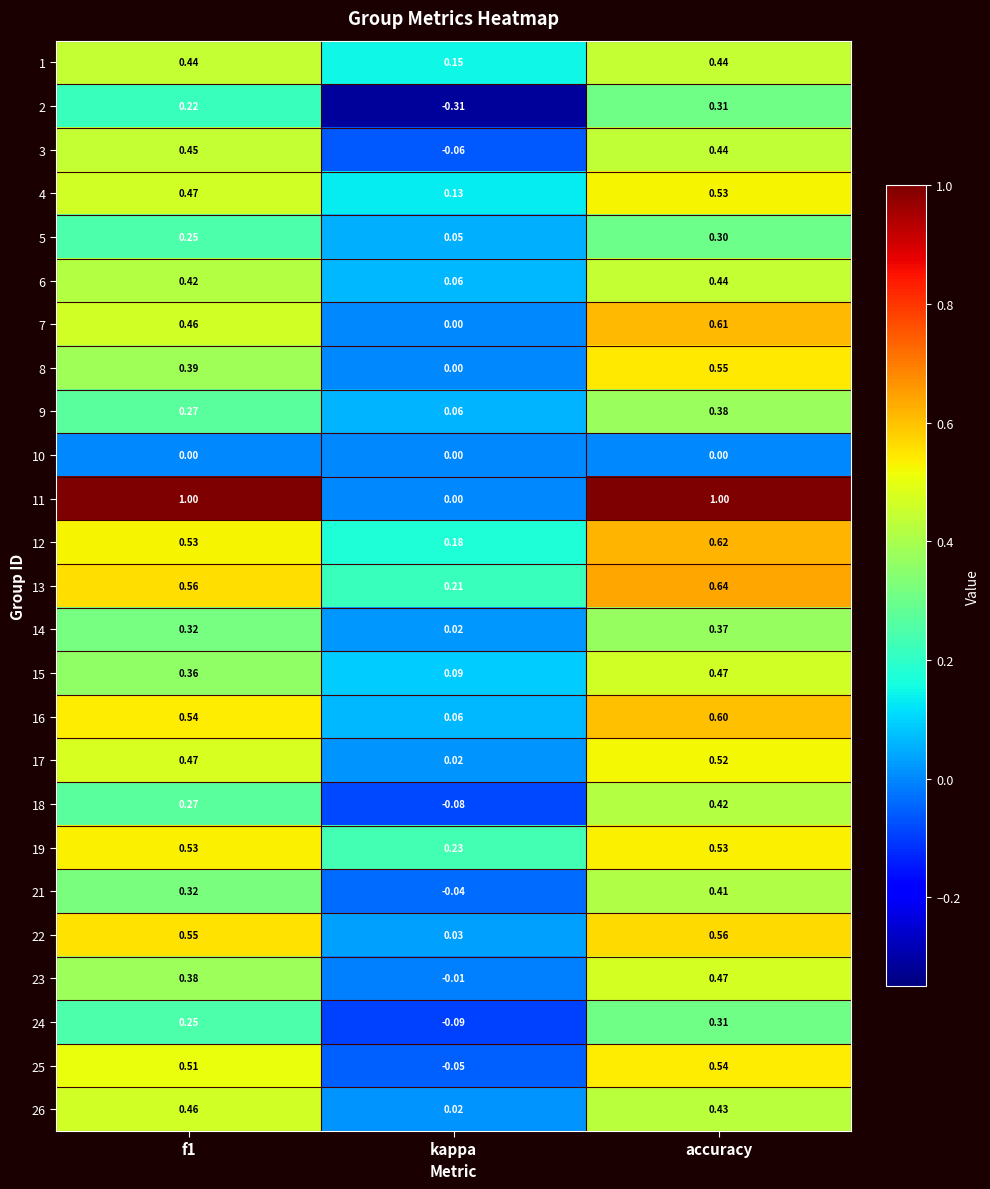

Is the value of 8 at f1 greater than the value of 17 at kappa?

Yes